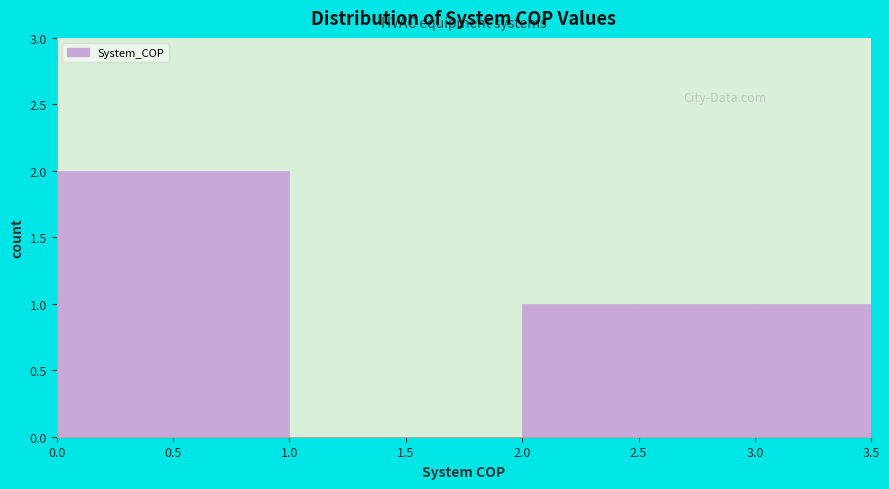

Reading left to right, transcribe this chart: for each bar, give the range it covers on the x-axis and its height. The values are not printed on the chart, so give them approximately, as read against the axis.

0.0 to 0.5: 2
0.5 to 1.0: 2
1.0 to 1.5: 0
1.5 to 2.0: 0
2.0 to 2.5: 1
2.5 to 3.0: 1
3.0 to 3.5: 1